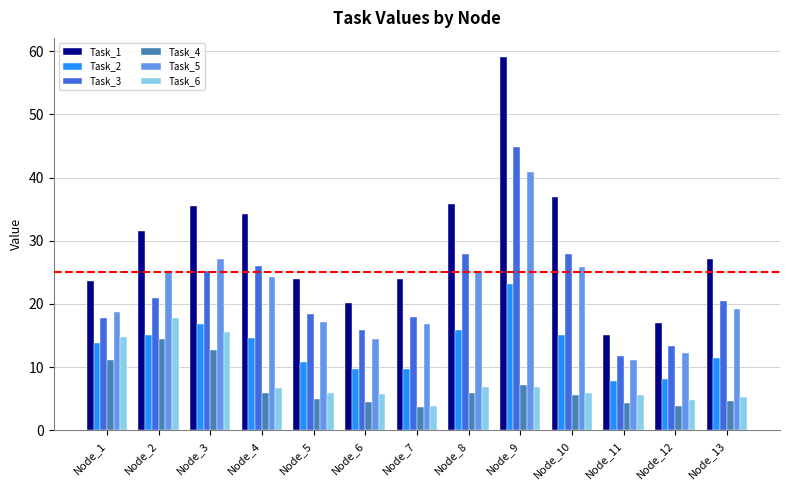

Rank the series by their maximum value, from lowest to highest.

Task_4, Task_6, Task_2, Task_5, Task_3, Task_1